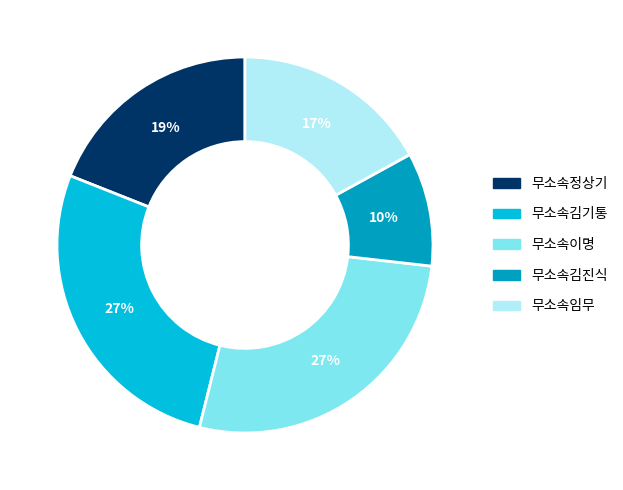

Which has a higher value, 무소속김기통 or 무소속임무?

무소속김기통